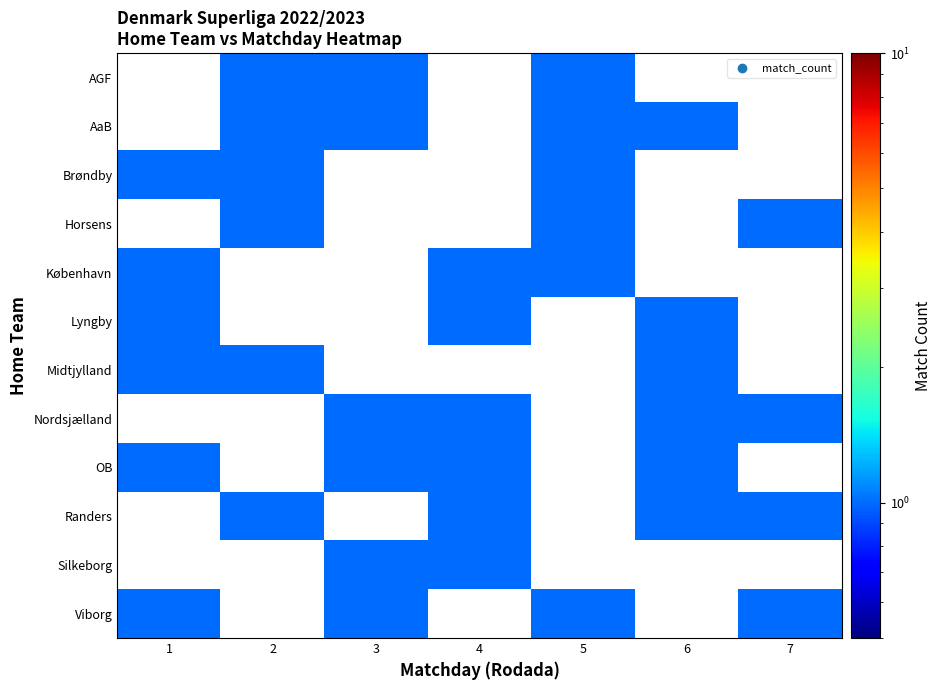

What is the smallest value displayed?

1.0